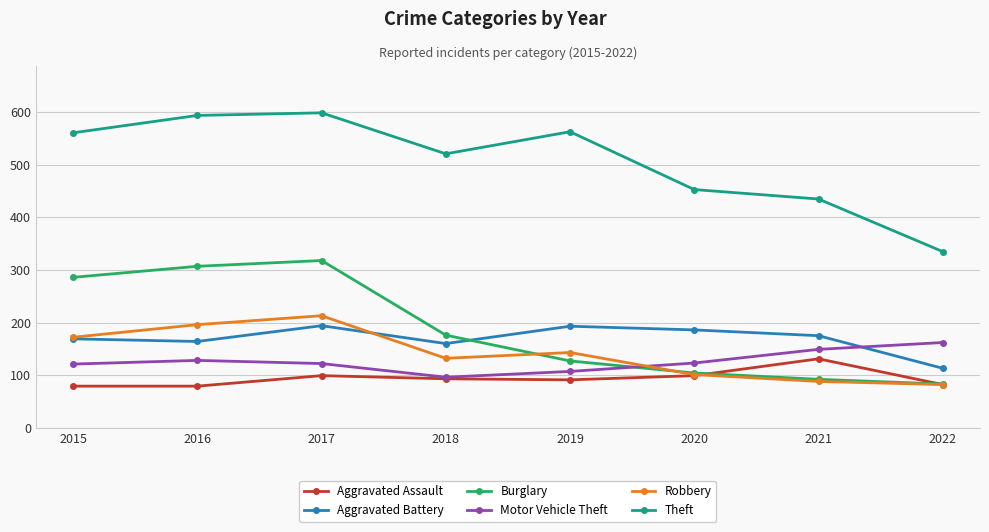

What is the difference between the maximum and minimum values in the Aggravated Assault series?

52